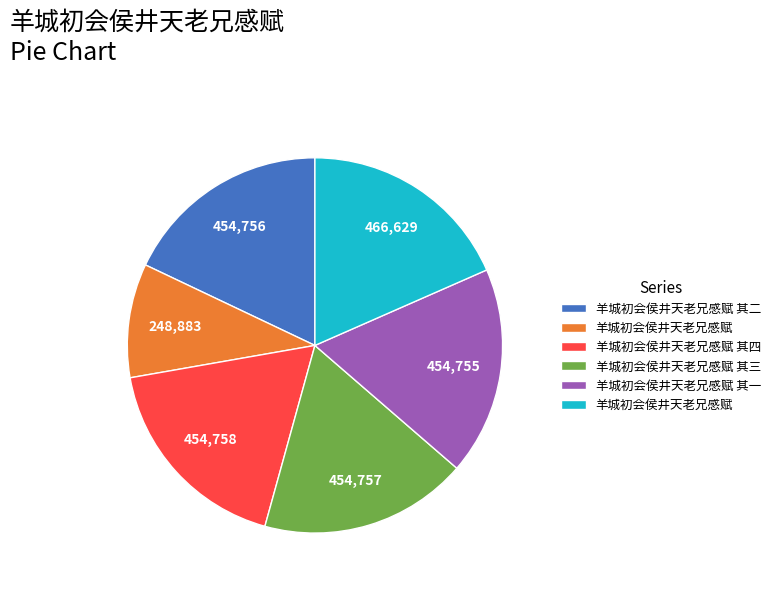

Does any single category account for the majority?

No